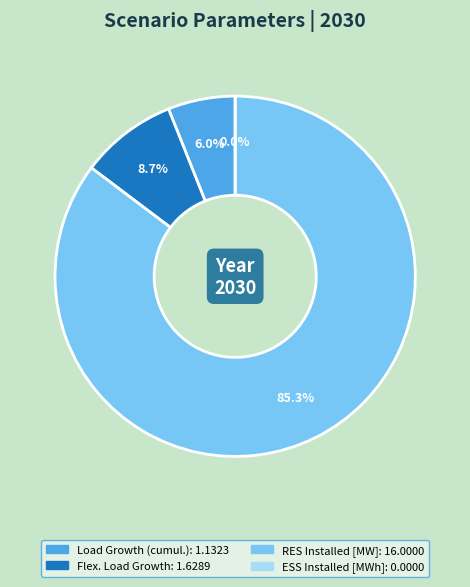

What is the majority slice?

RES Installed [MW]